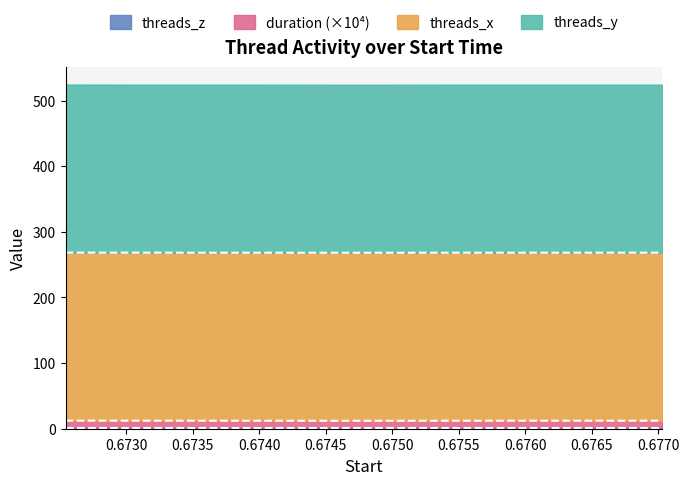

What is the total value across all series at 0.675908?

513.0